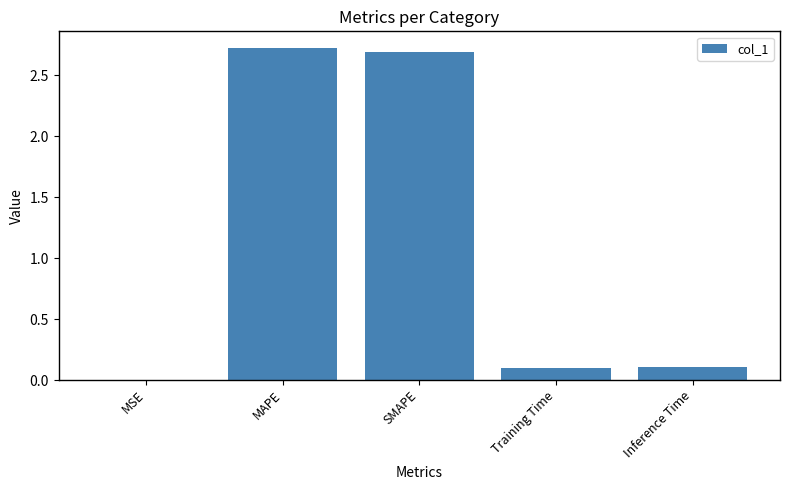

How many series are shown in this chart?

1